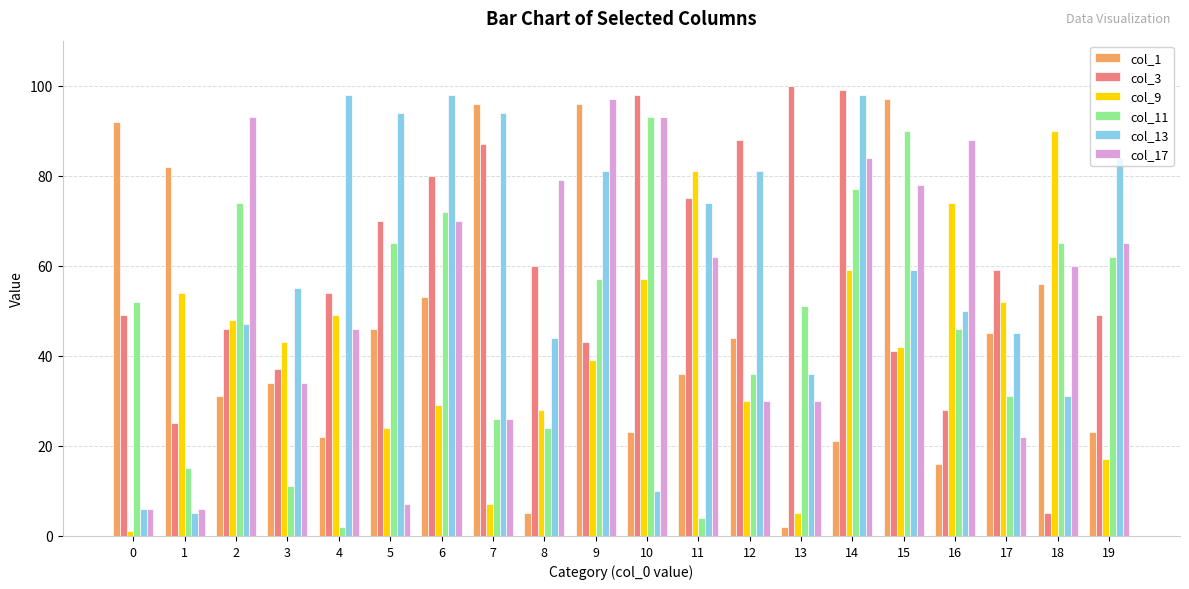

At which category is the sum across all series the highest?

14